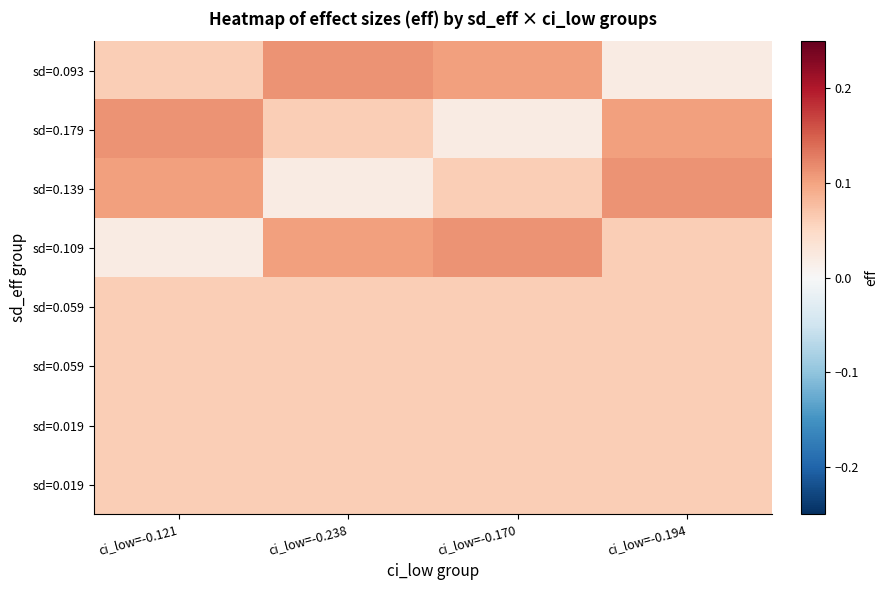

Count the number of categories in the chart.

4